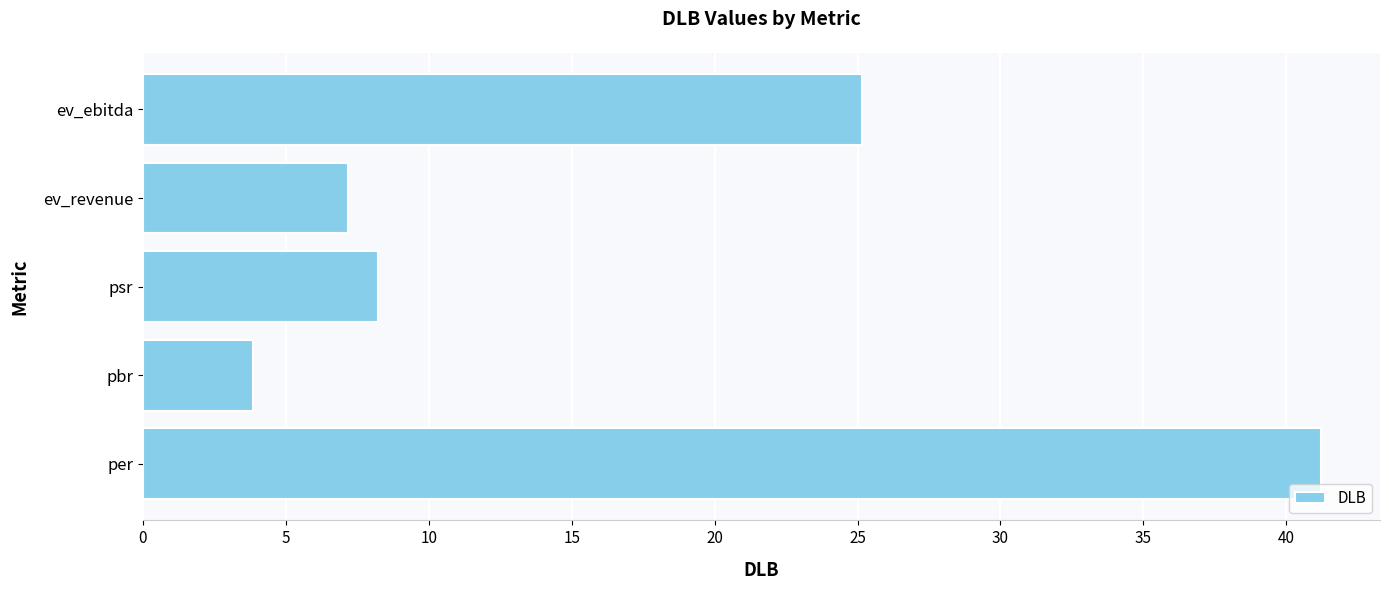

The value at per is 58.9. True or false?

False